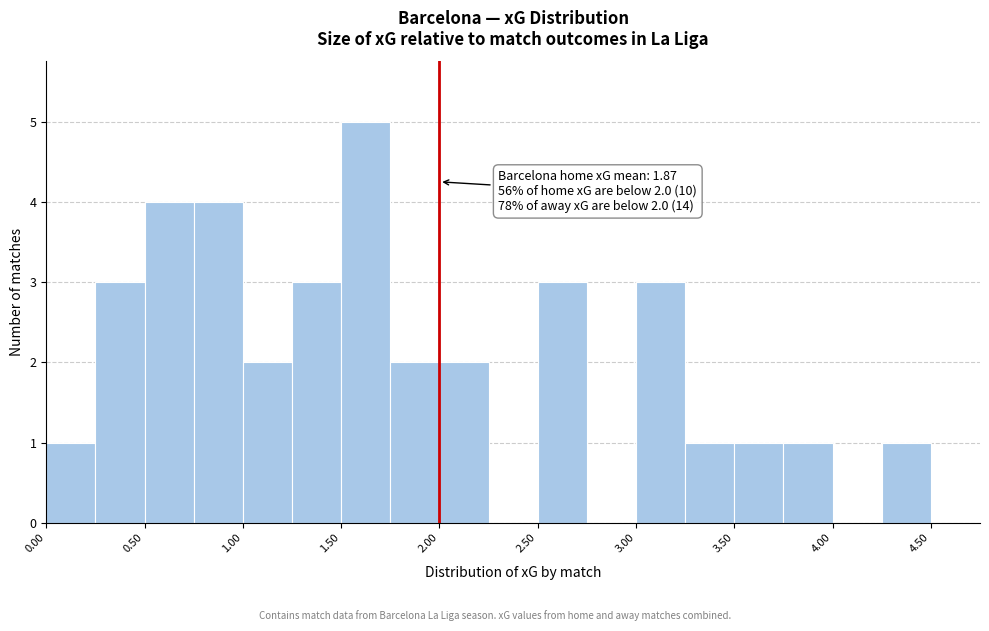

Which range on the x-axis has the tallest bar?

1.50 to 1.75